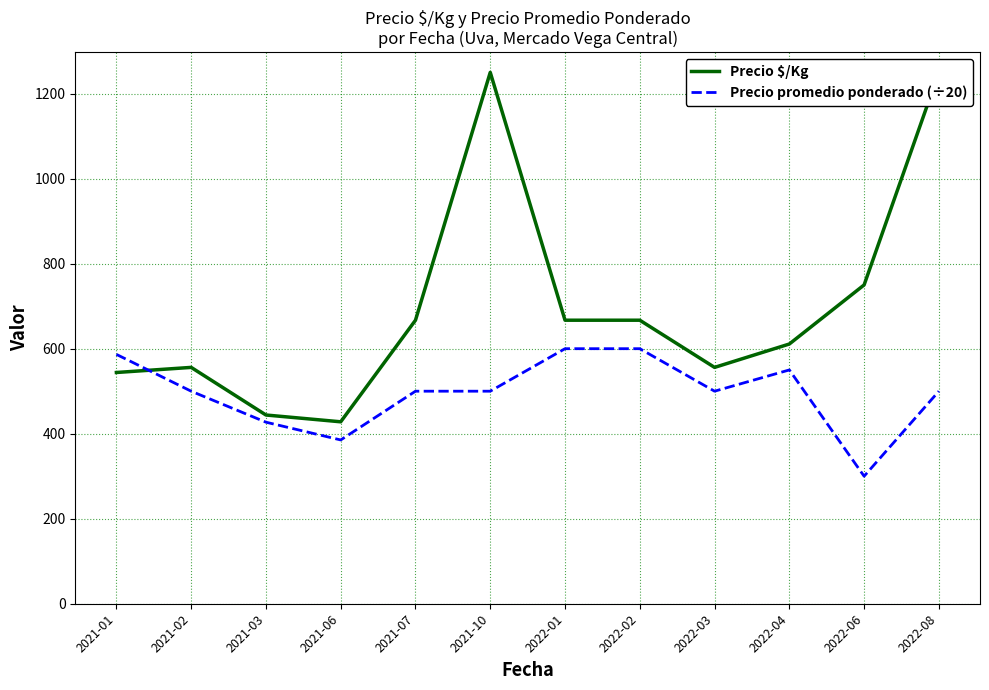

The Precio $/Kg series shows 556.0 at 2021-02. True or false?

True